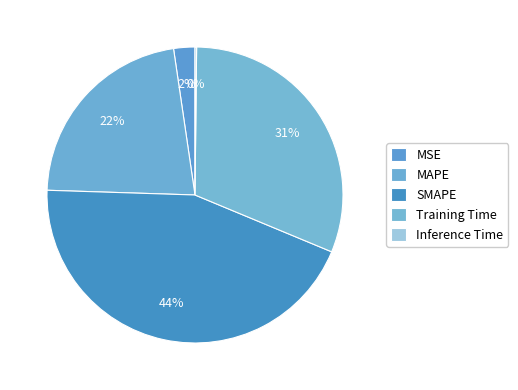

To the nearest percent, what percentage of the pie is MSE?

2%